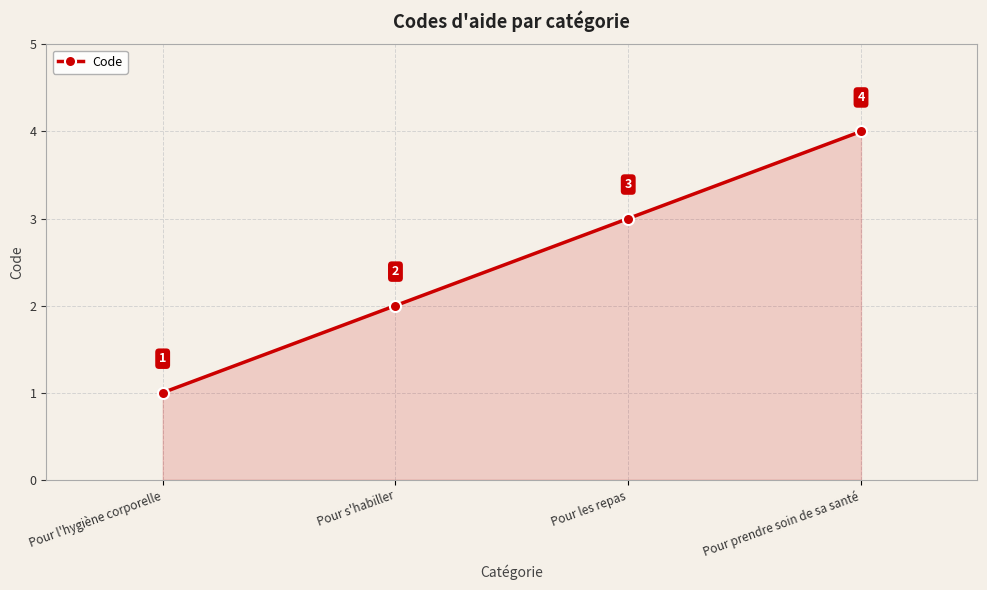

Does the chart have visible grid lines?

Yes